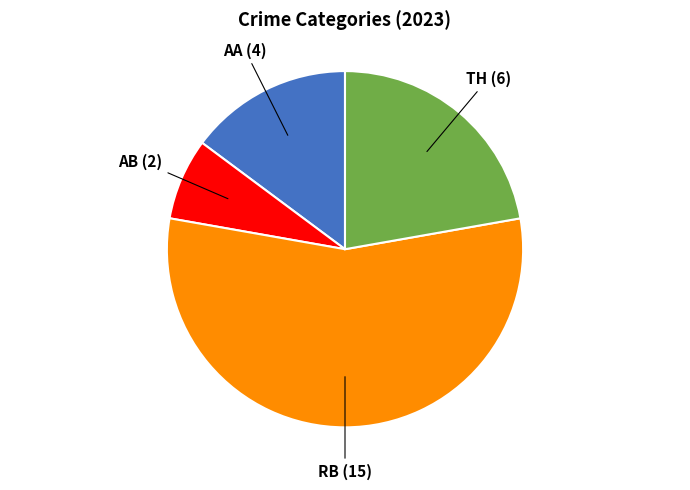

Is there any slice that represents more than half of the pie?

Yes